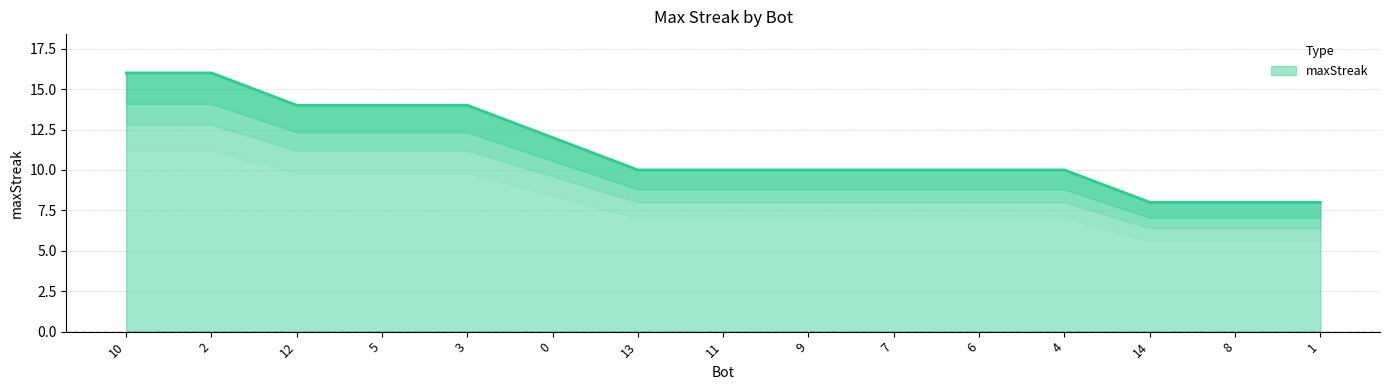

What is the value of the 14th point from the left?

8